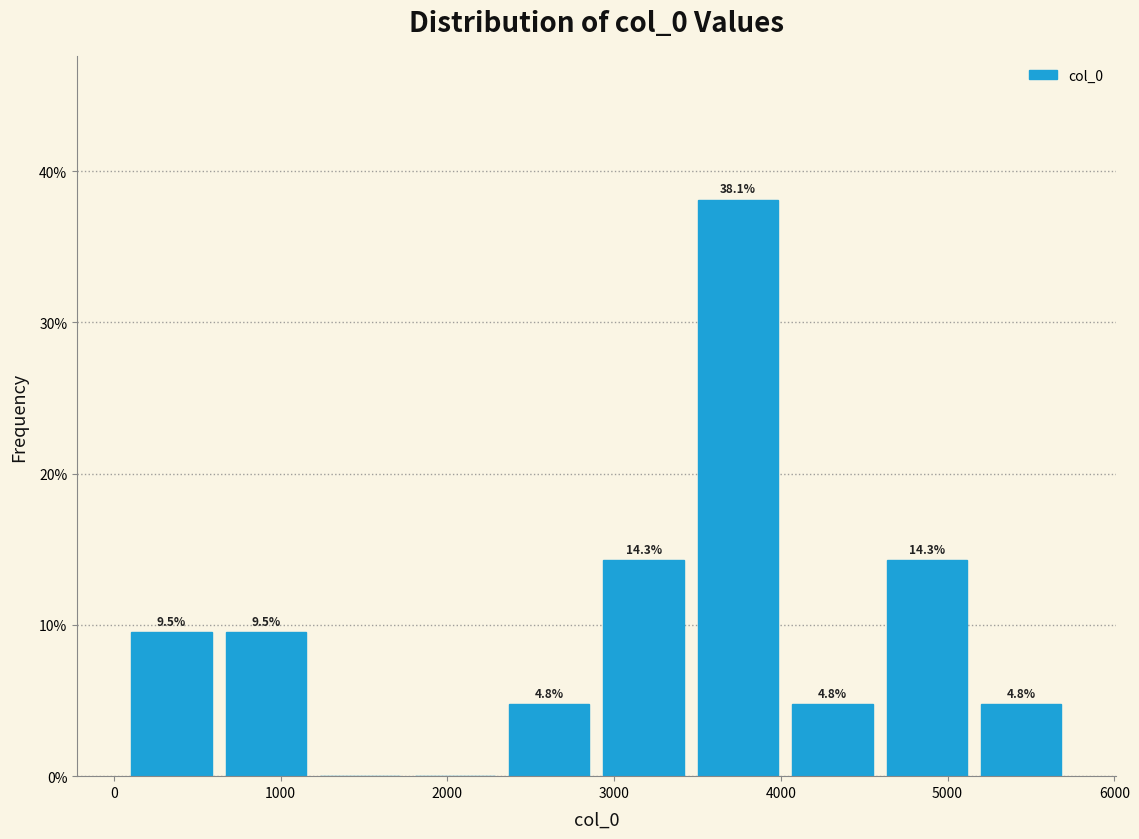

Over which range of the x-axis is the bar tallest?

3500 to 4000